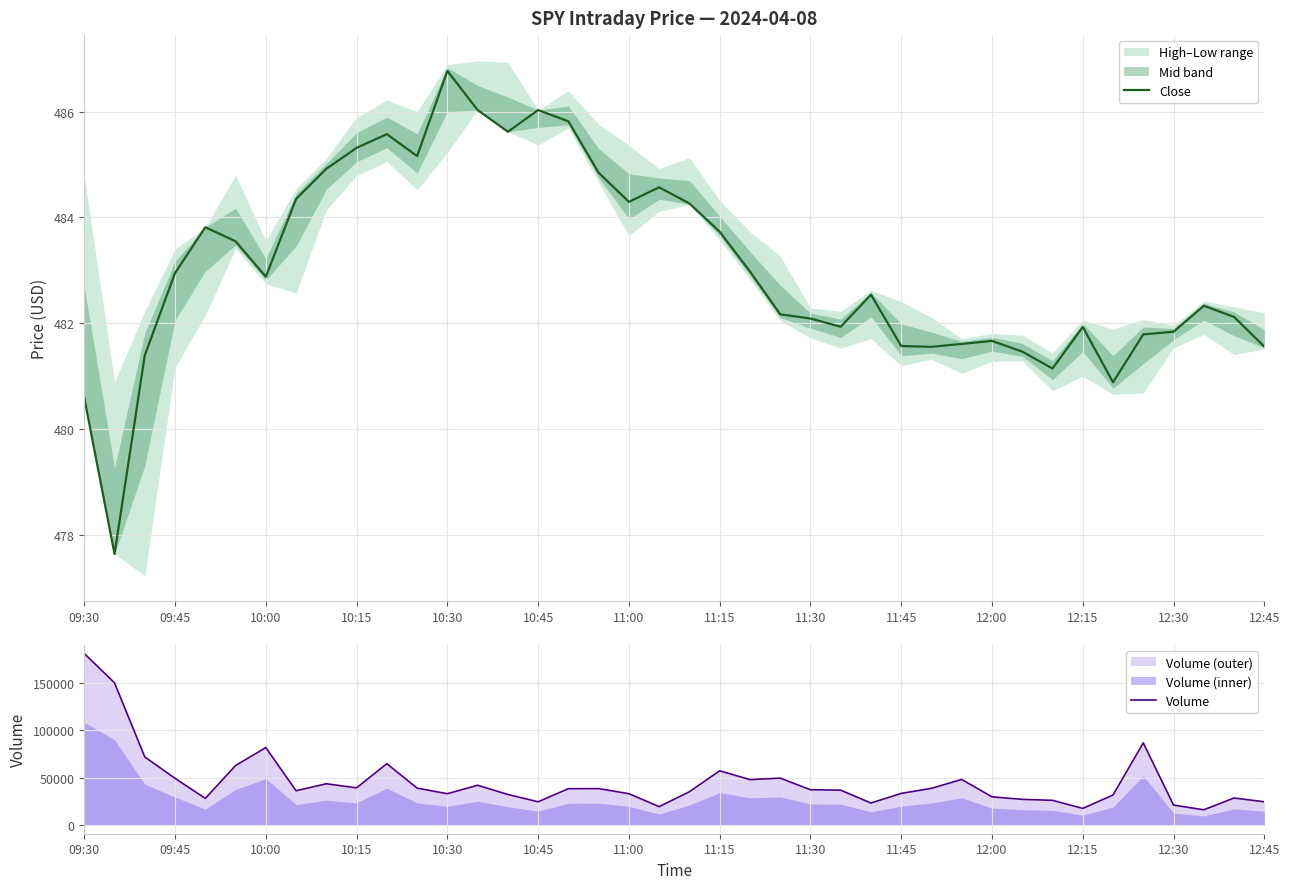

The Close series shows 482.1 at 11:30. True or false?

True